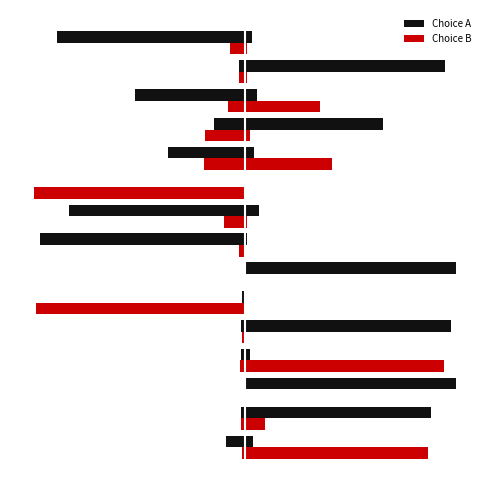

What is the label of the 14th bar from the left?

13